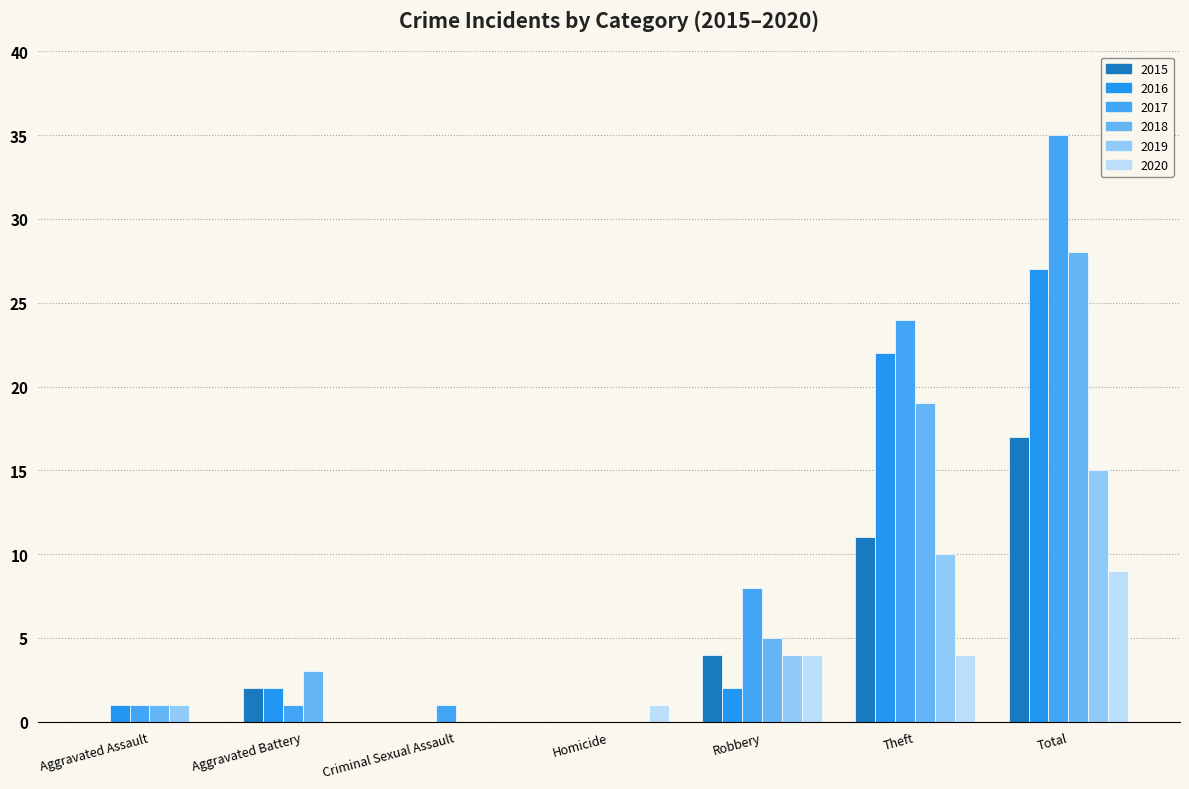

Count the 2020 values in the range 0 to 4.

6